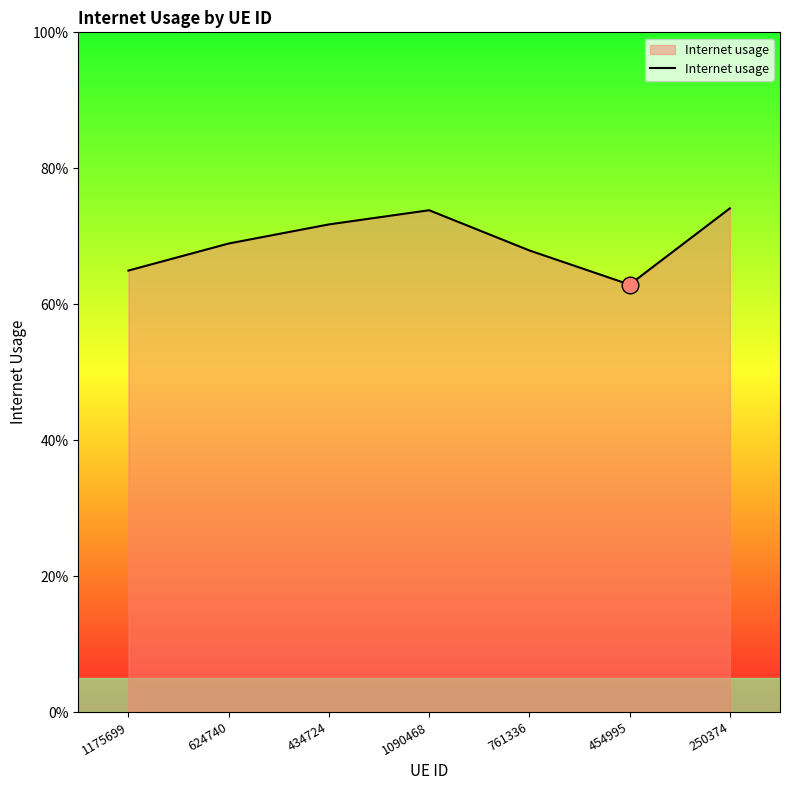

What is the difference between the values at 454995 and 250374?

0.1